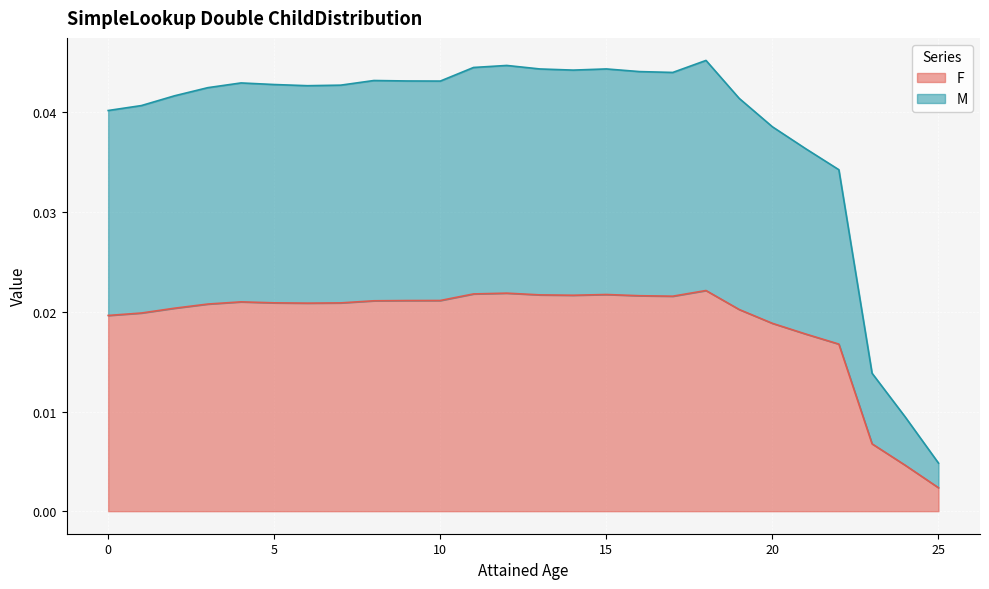

True or false: M and F intersect in this chart.

False